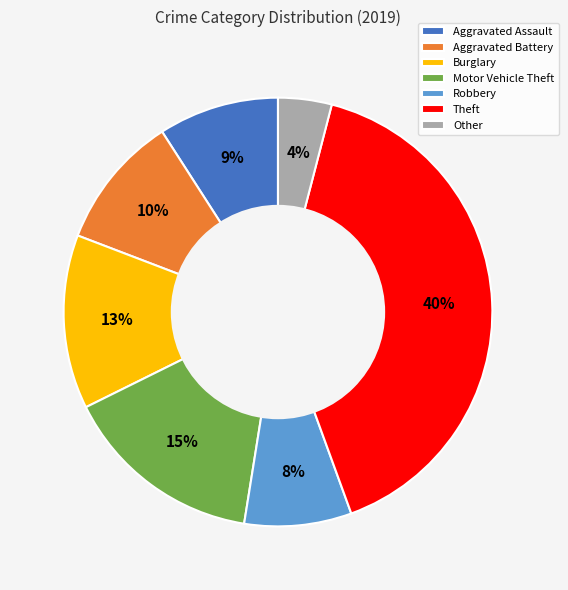

Which category has the smallest portion of the pie?

Other